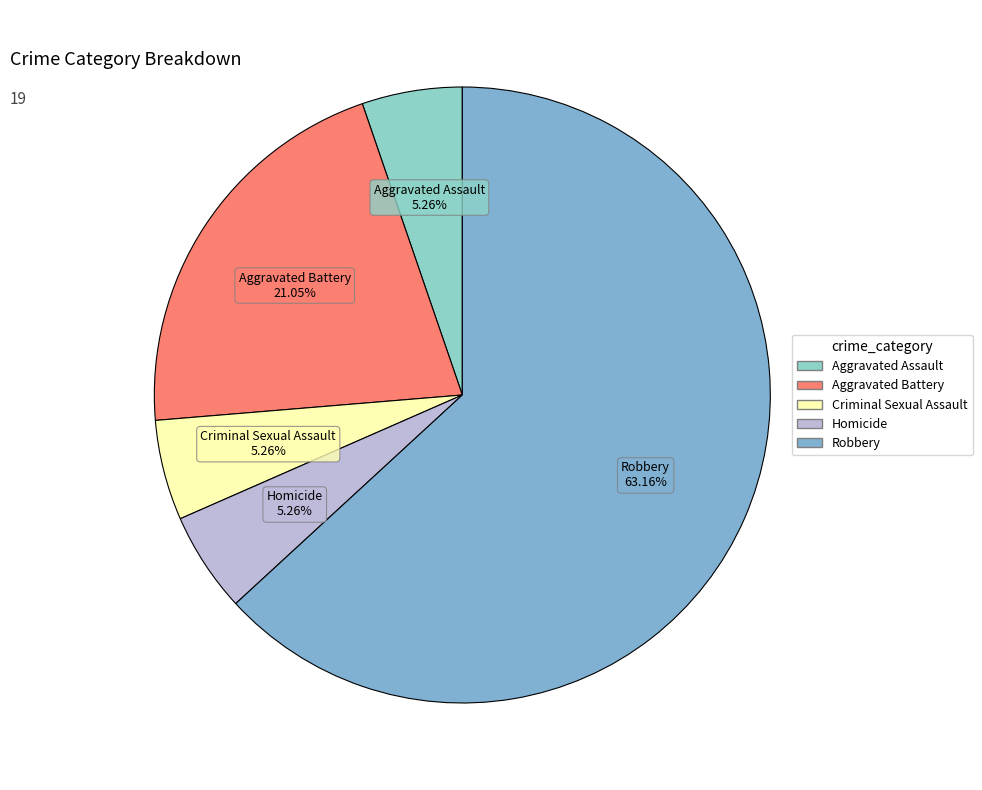

Which has a higher value, Aggravated Battery or Aggravated Assault?

Aggravated Battery